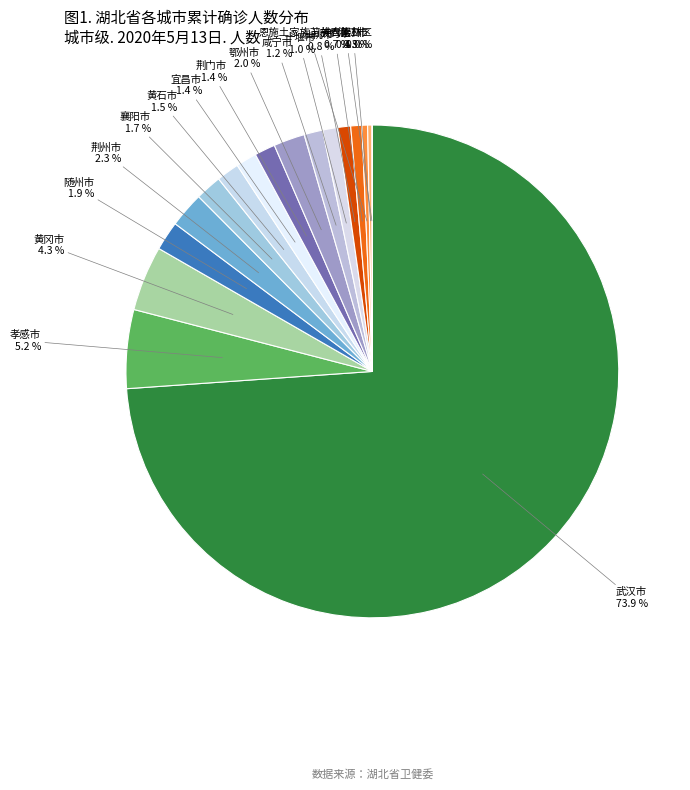

Which category has the biggest portion of the pie?

武汉市